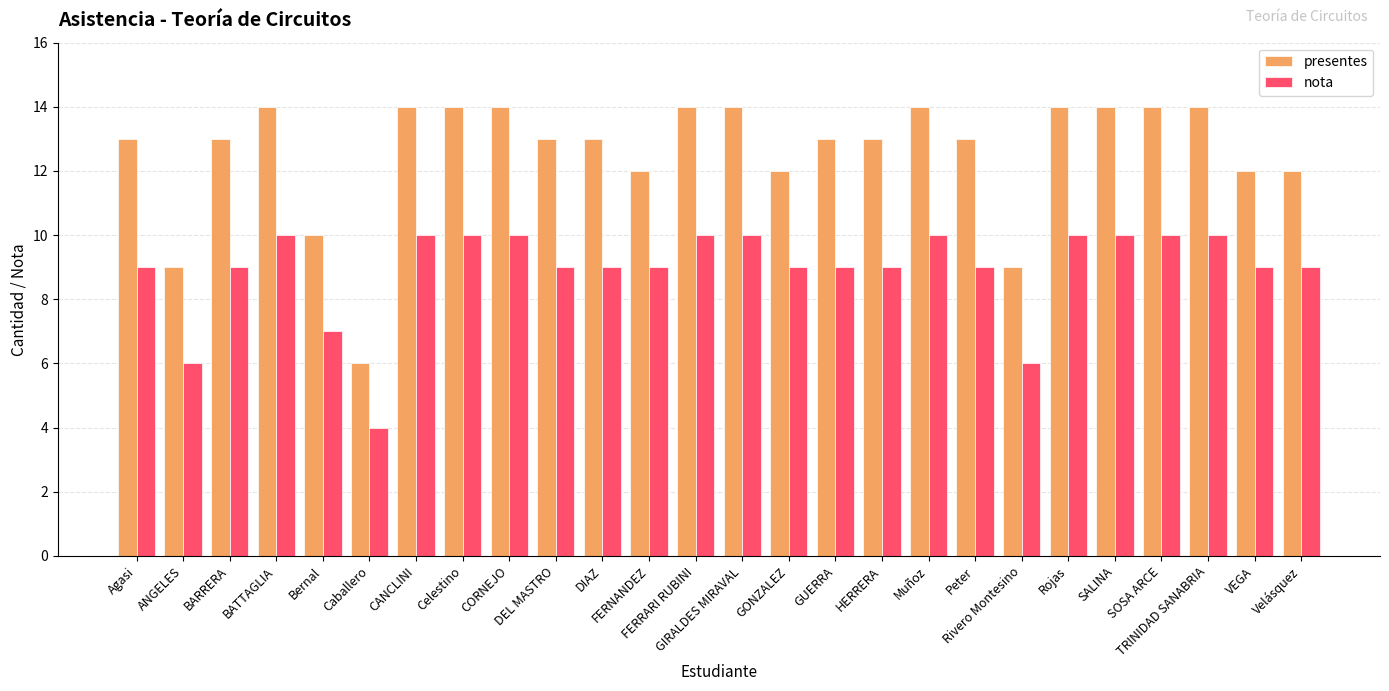

What is the difference between the maximum and minimum values in the presentes series?

8